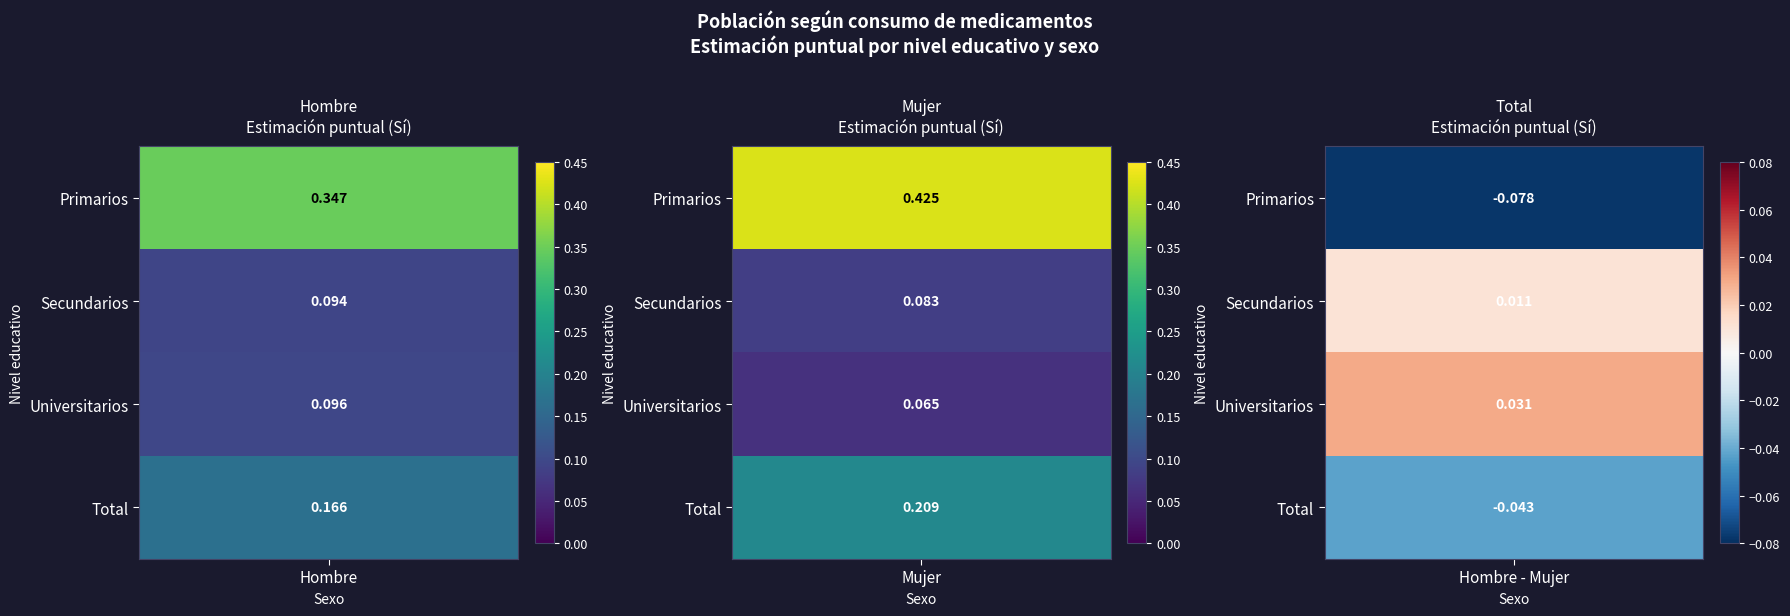

Which category has the highest value in the Universitarios series?

Hombre